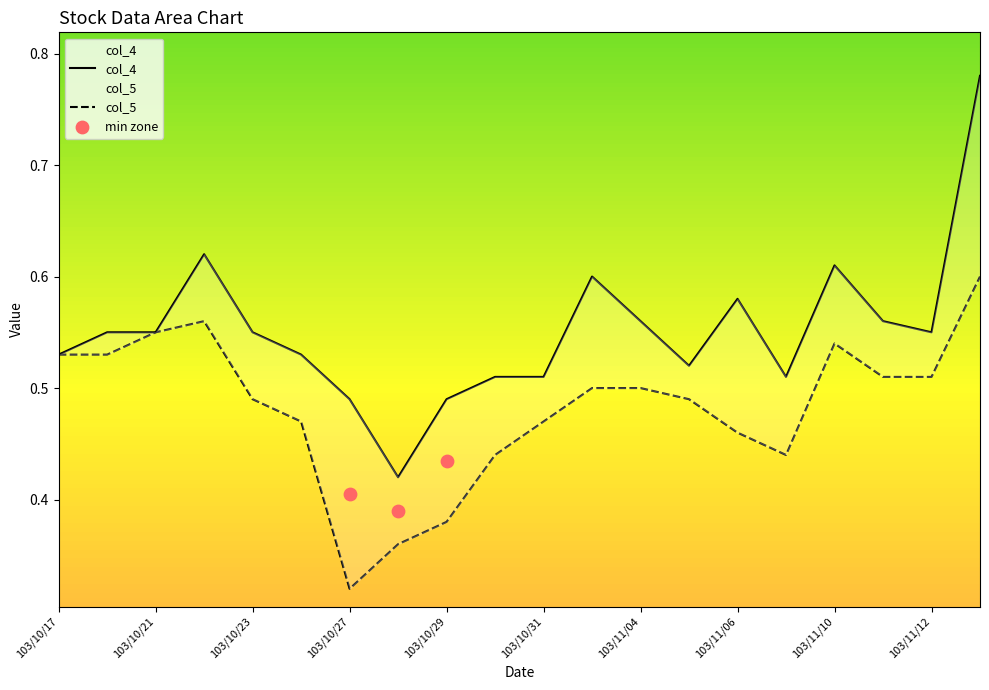

What are all the series names shown in the legend?

col_4, col_5